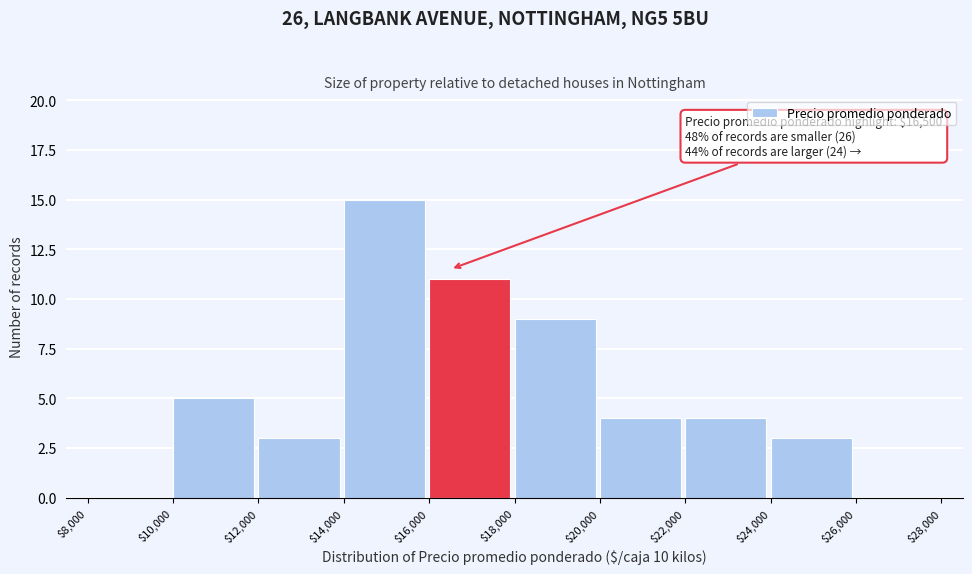

Over which range of the x-axis is the bar tallest?

$14,000 to $16,000